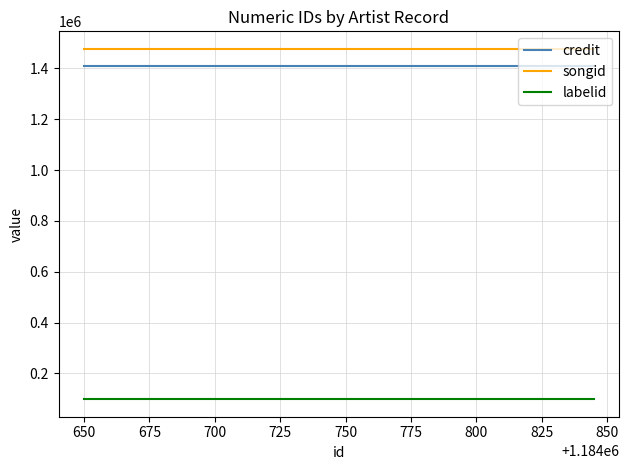

Rank the series at 650 from lowest to highest value.

labelid, credit, songid